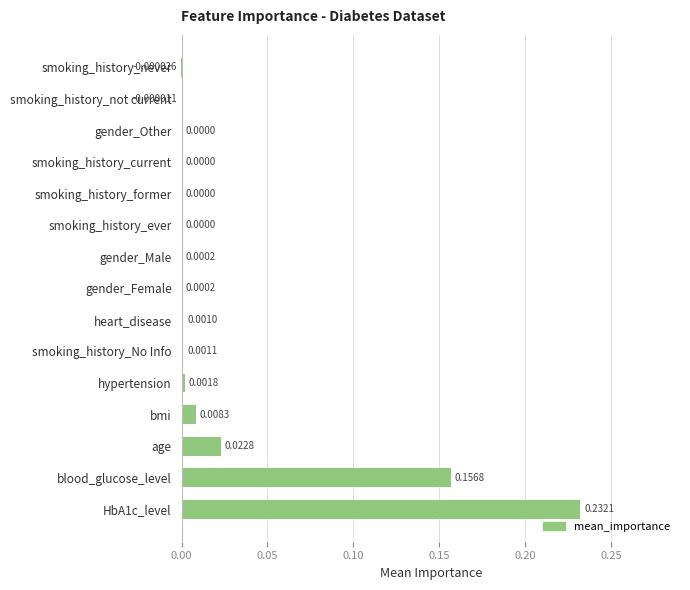

At which label is the value closest to 0?

gender_Other